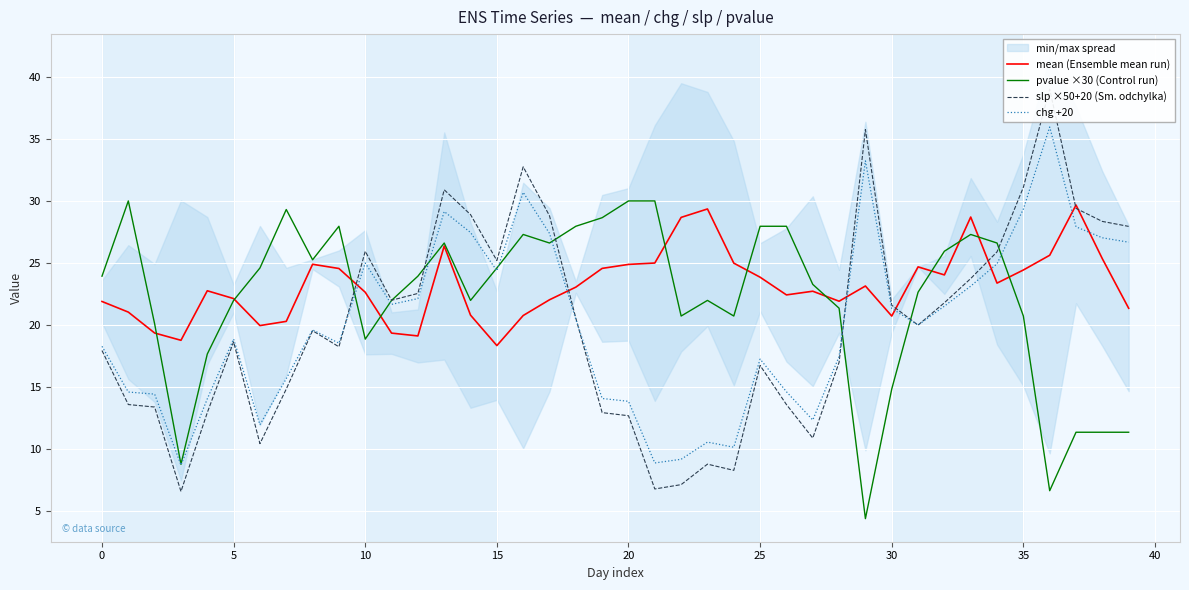

Read the slp ×50+20 (Sm. odchylka) value at 12.

22.6